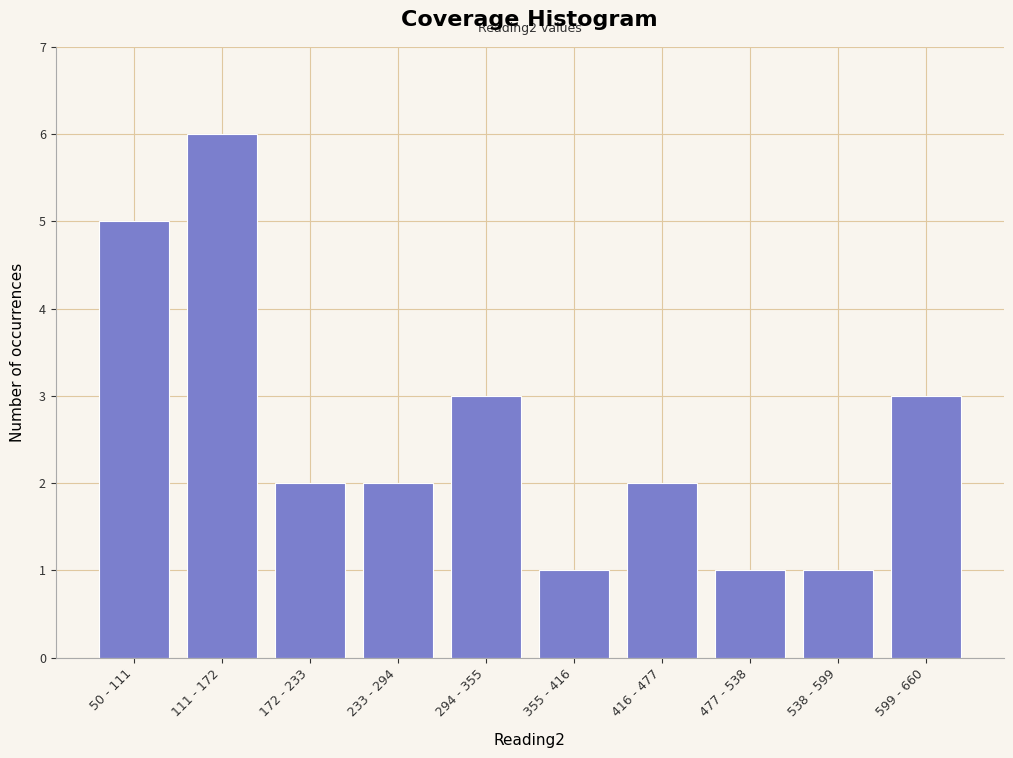

Reading left to right, extract all data points from this chart.

50 - 111=5	111 - 172=6	172 - 233=2	233 - 294=2	294 - 355=3	355 - 416=1	416 - 477=2	477 - 538=1	538 - 599=1	599 - 660=3